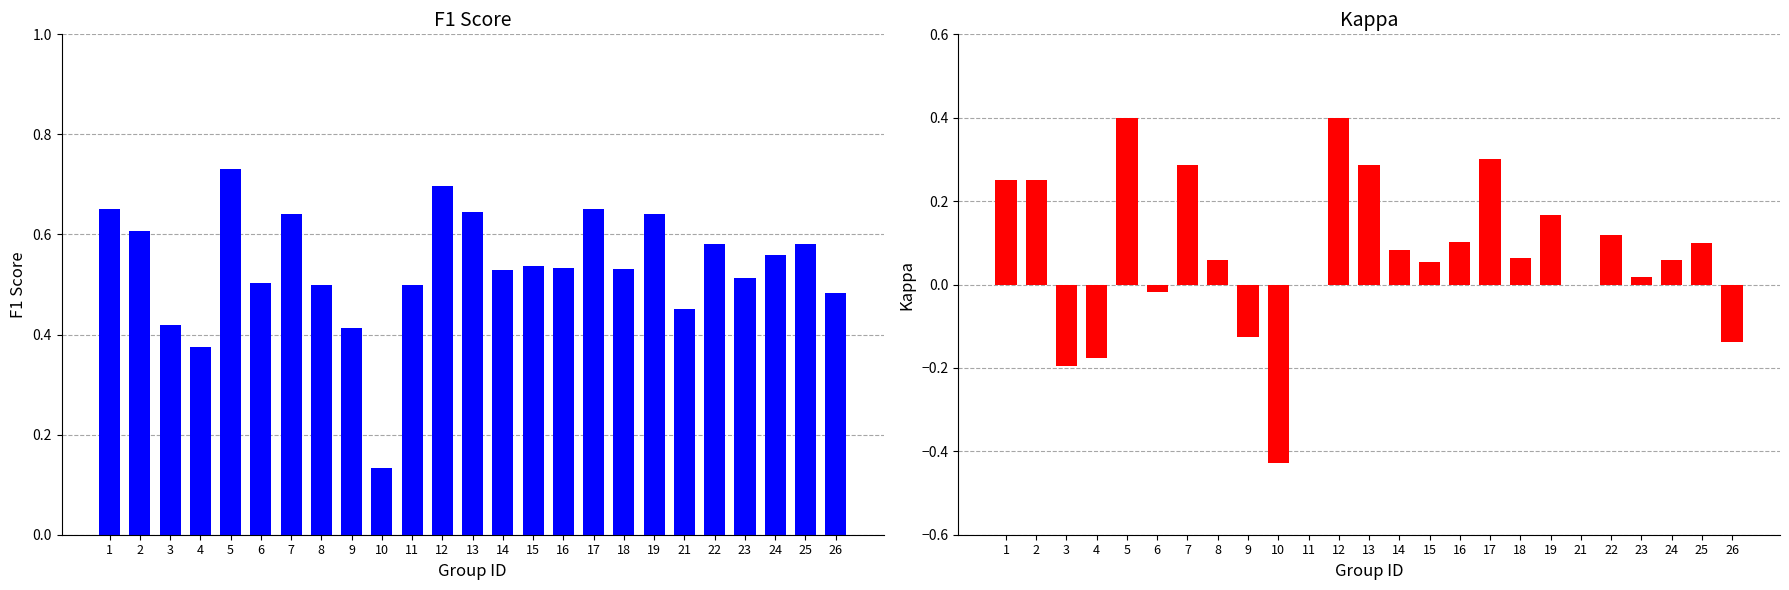

At 17, list the series in order from smallest to largest.

kappa, f1